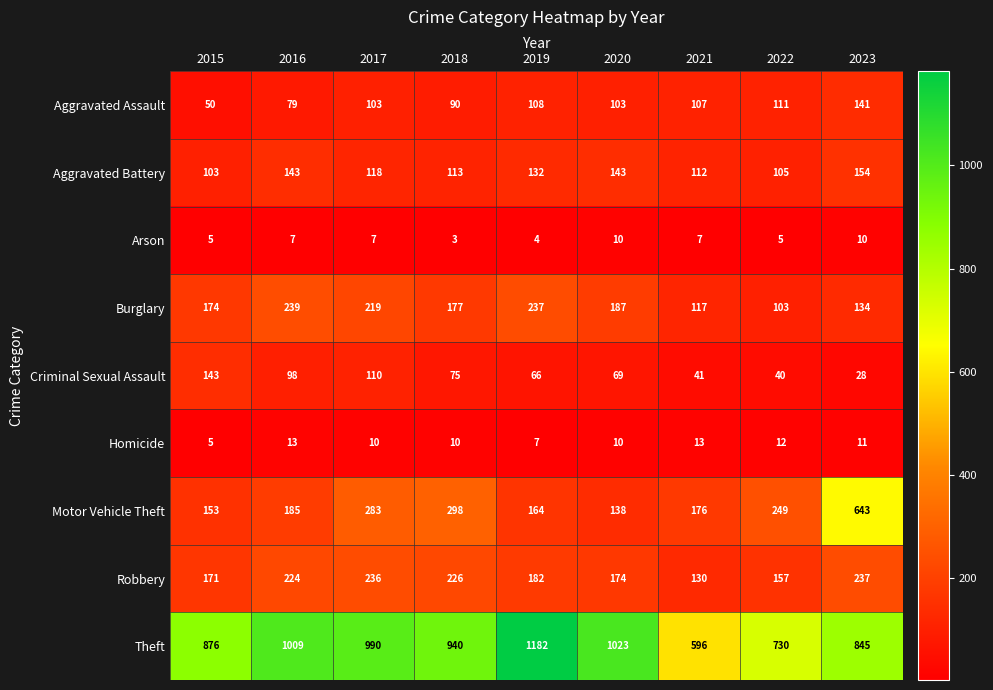

Read the Aggravated Battery value at 2018.

113